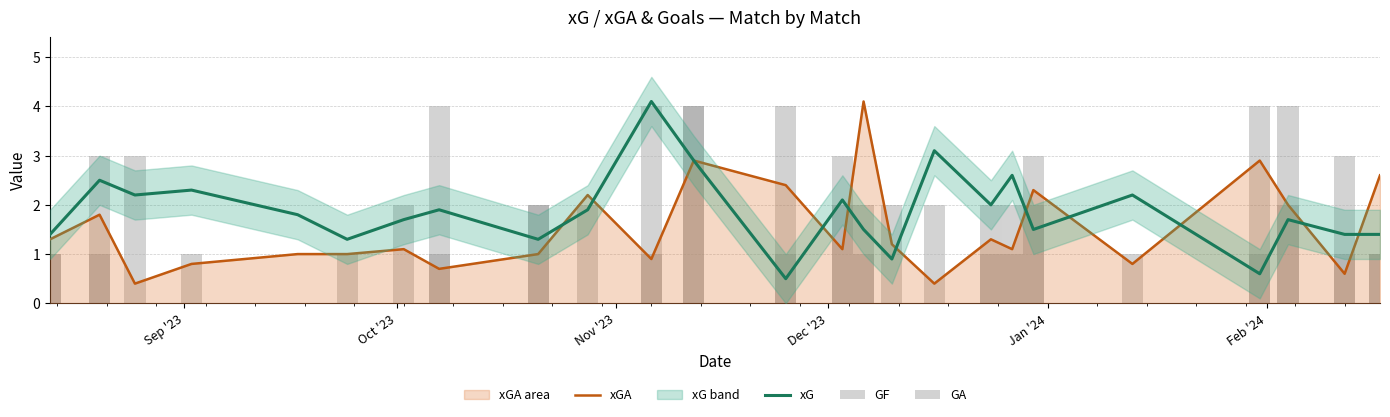

What is the average value of the GA series?

1.6